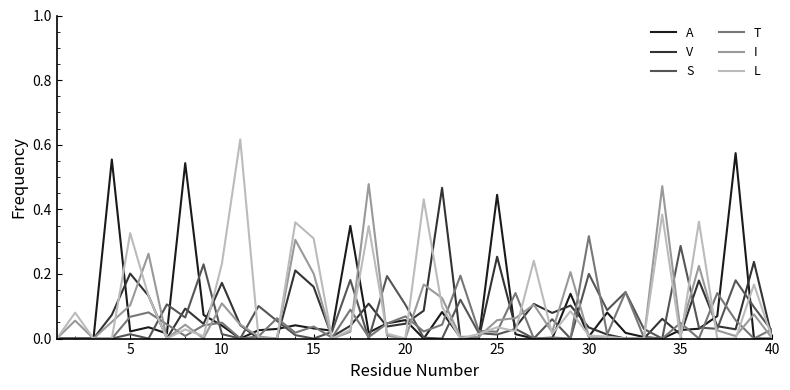

Which series has the largest range (max minus min)?

L